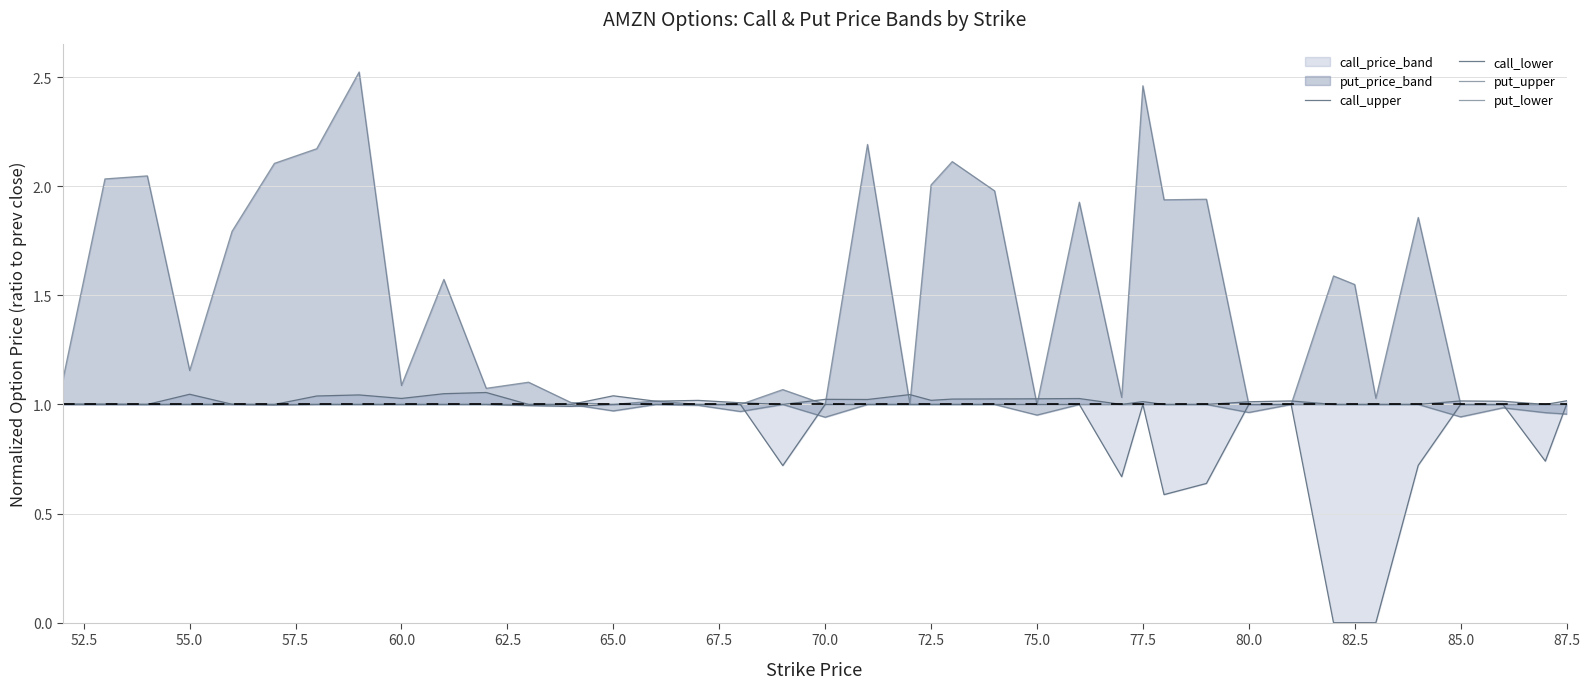

The put_upper series shows 1.0 at 85.0. True or false?

True